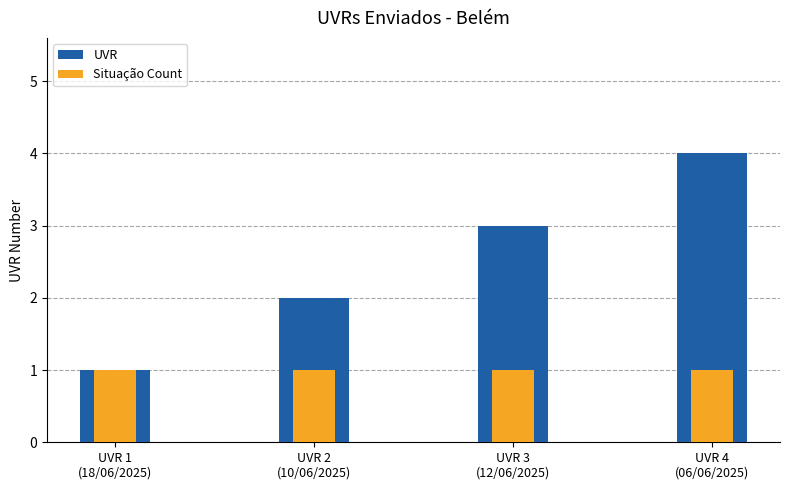

What position from the left is UVR 1
(18/06/2025)?

1